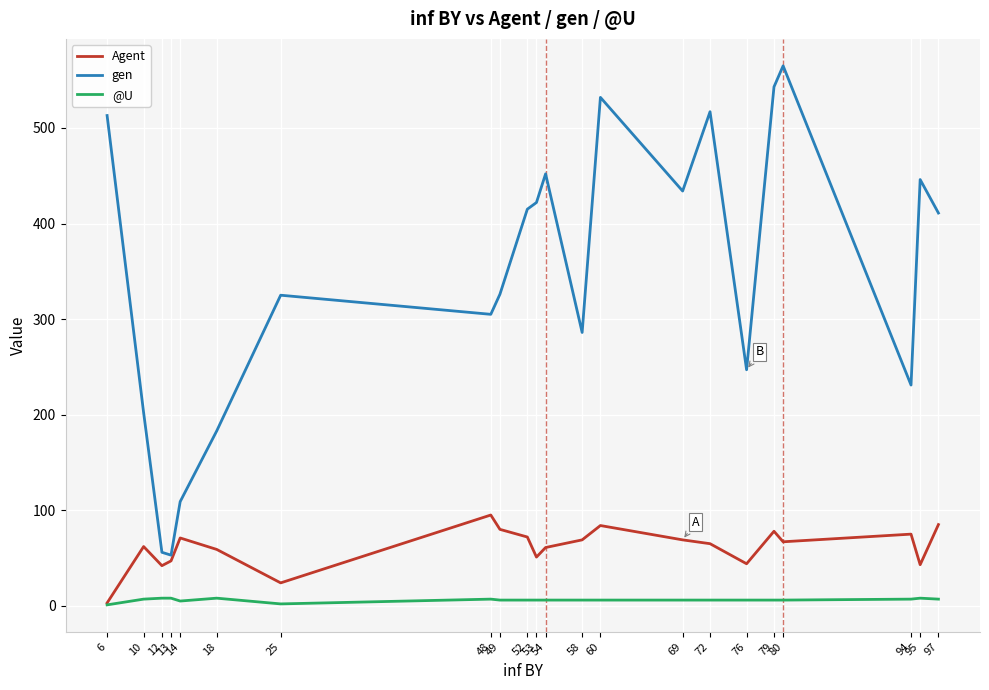

True or false: gen and @U cross at least once.

False